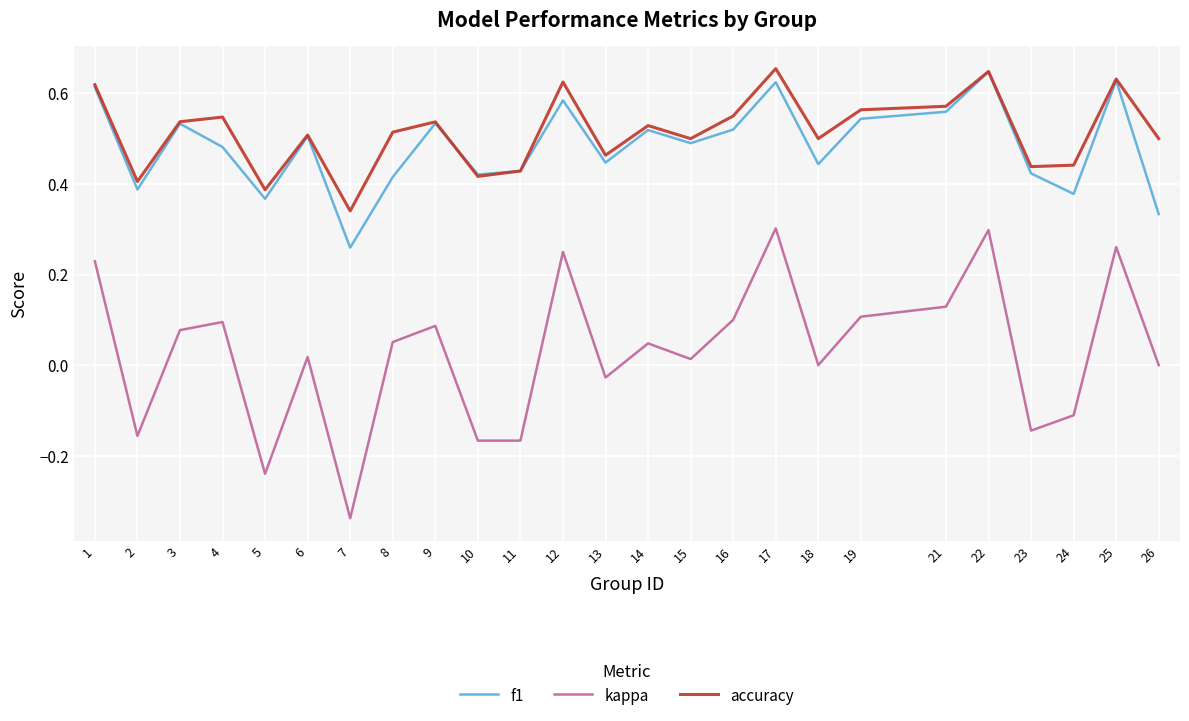

Is the value of f1 at 13 greater than the value of kappa at 7?

Yes